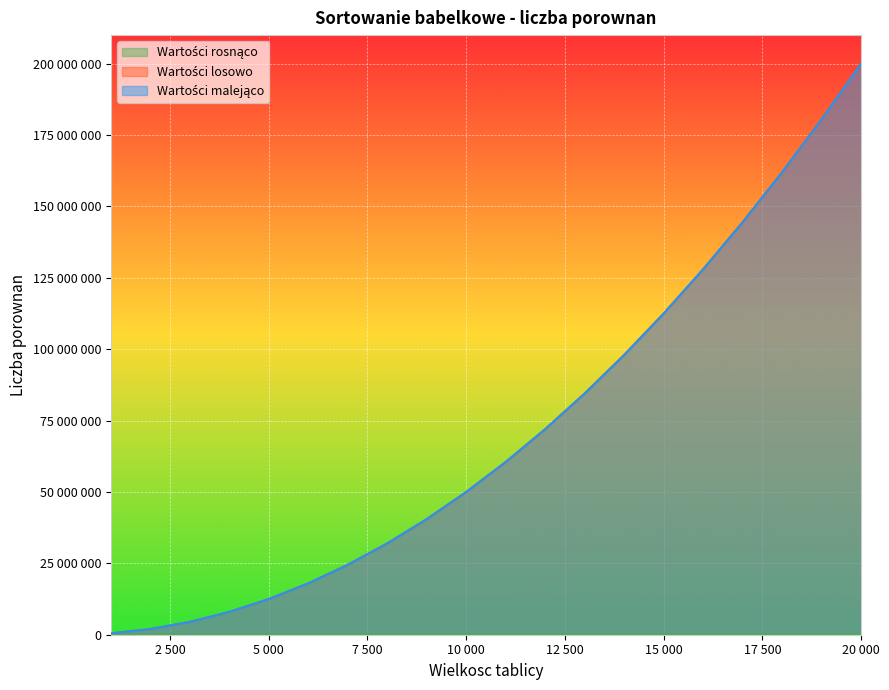

True or false: Wartosci rosnaco and Wartosci losowo cross at least once.

False